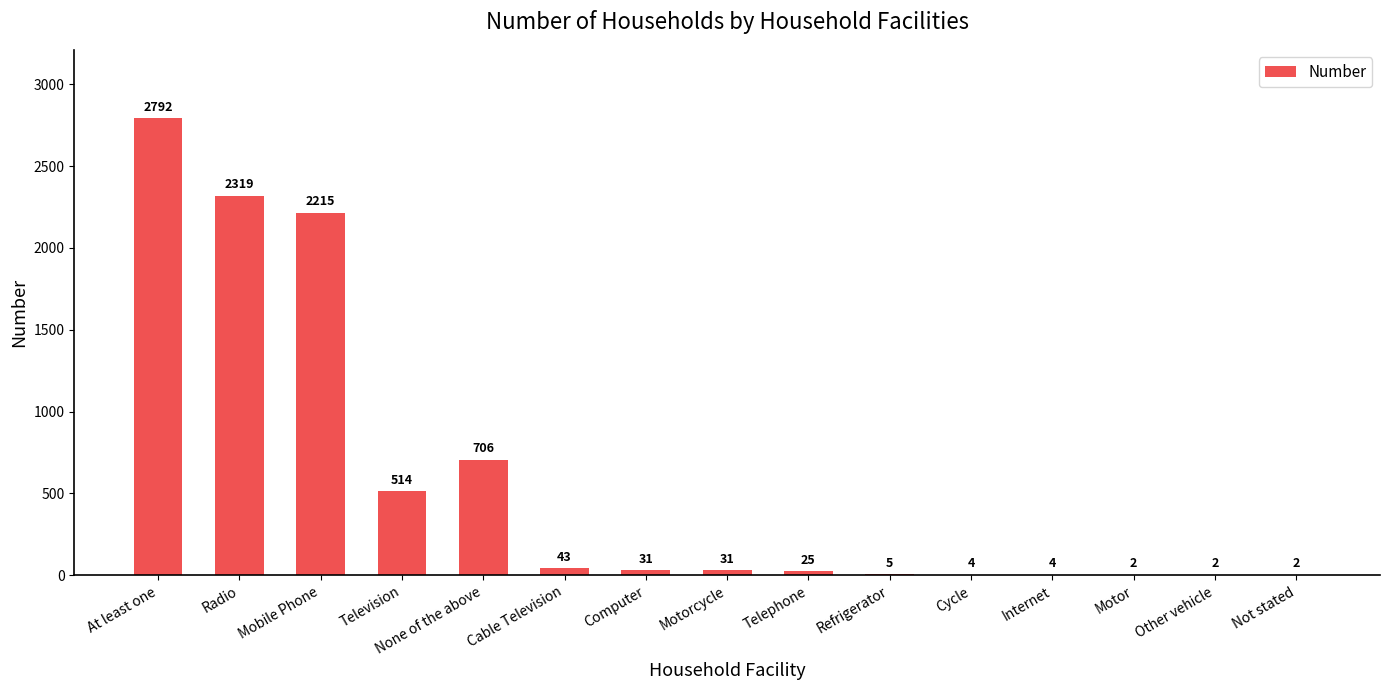

Are the bars horizontal?

No